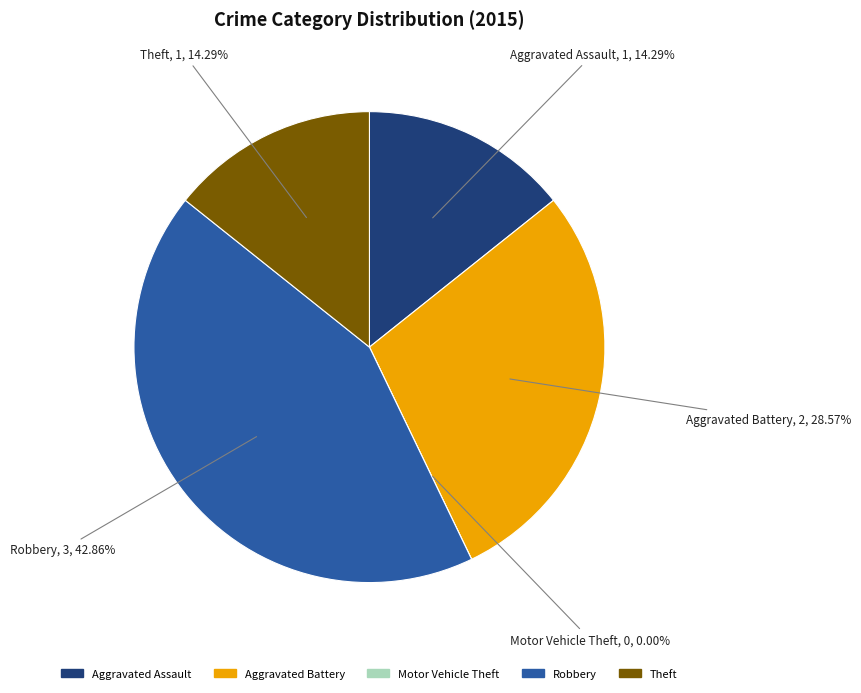

Between Motor Vehicle Theft and Theft, which is larger?

Theft